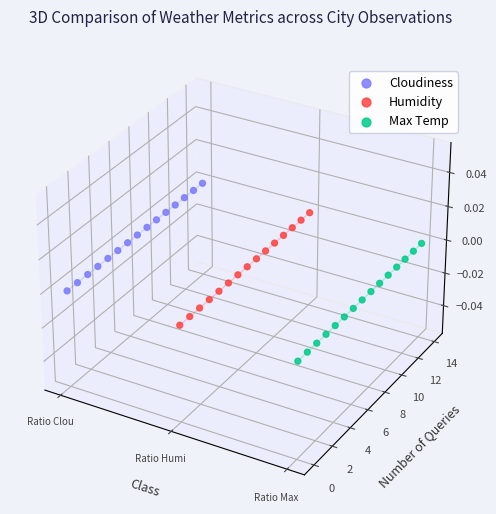

Which series contains the lowest Y value?

Max Temp